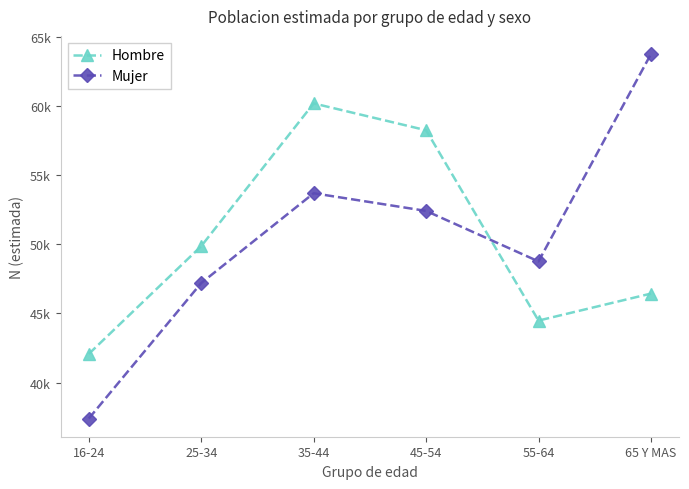

Where is Mujer nearest to the value 50588?

55-64